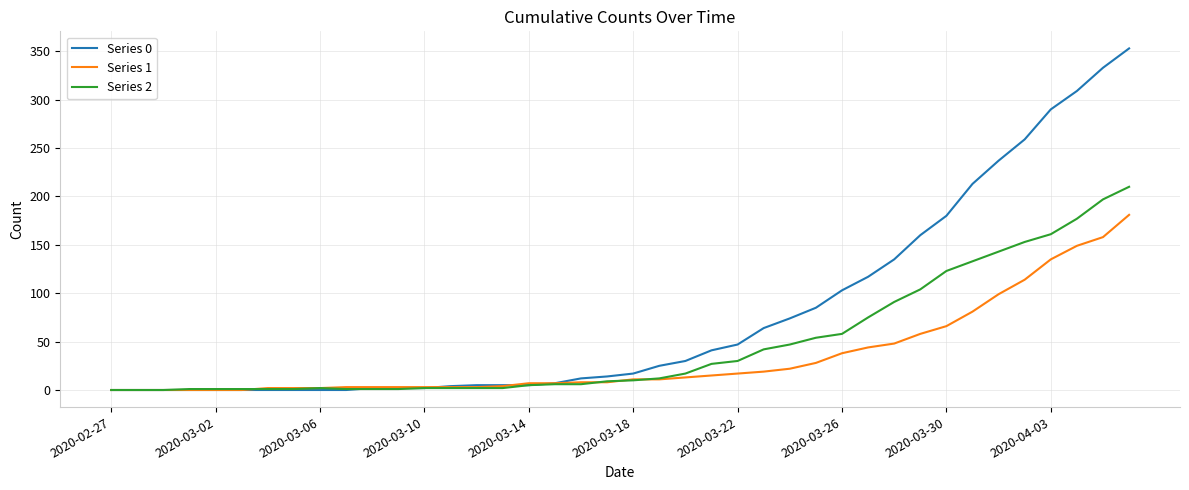

How many lines are shown in the chart?

3